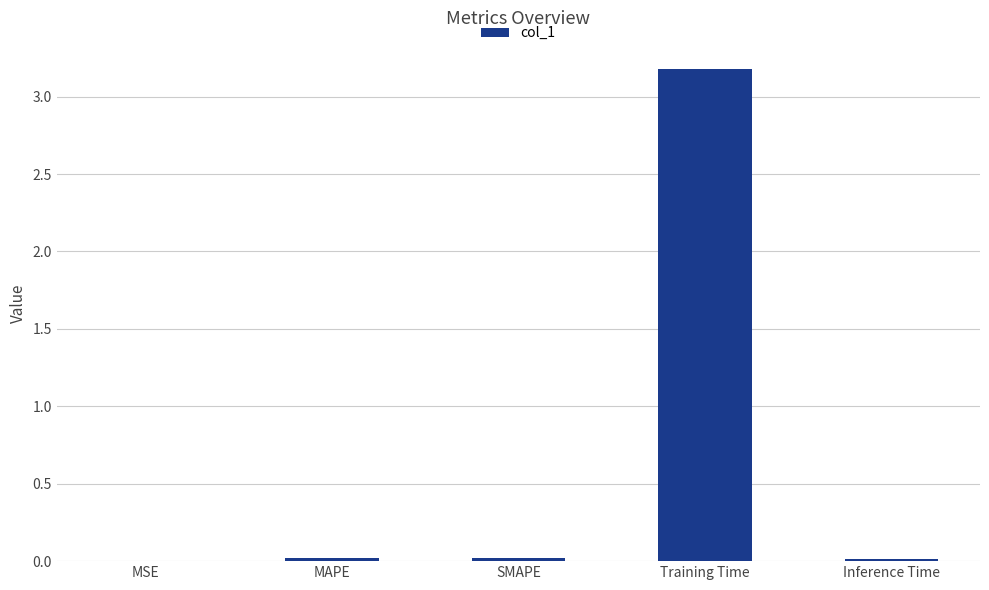

Is it true that the value at Training Time is 5.6?

False